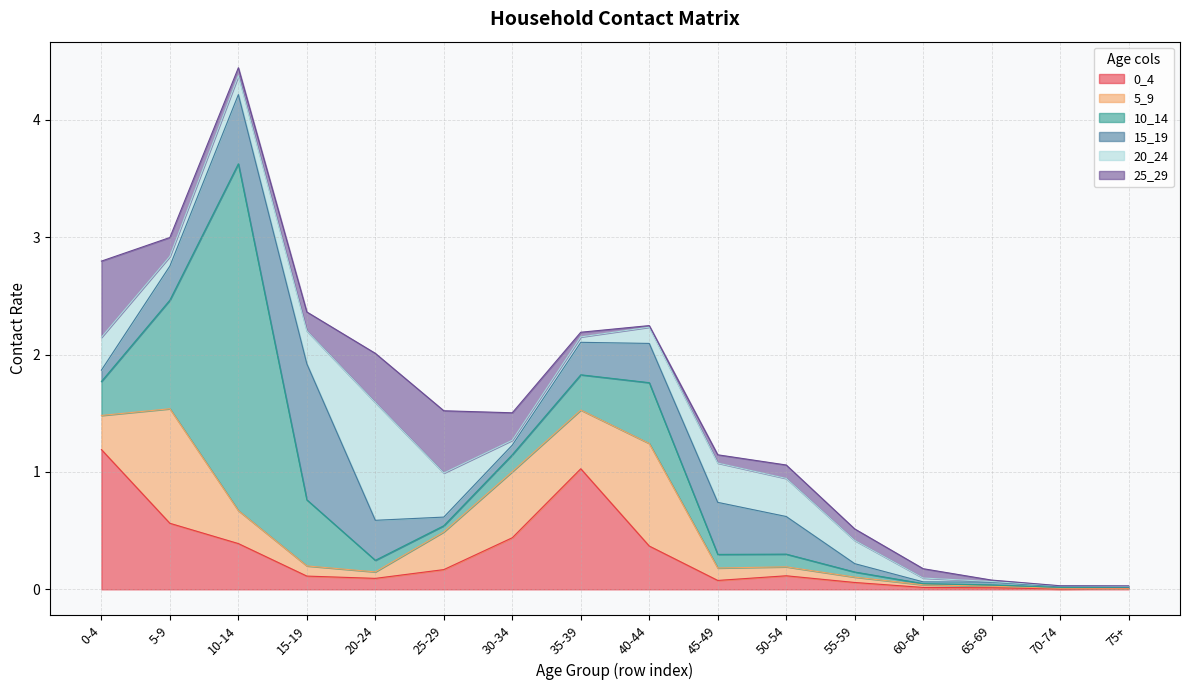

How many series are shown in this chart?

6